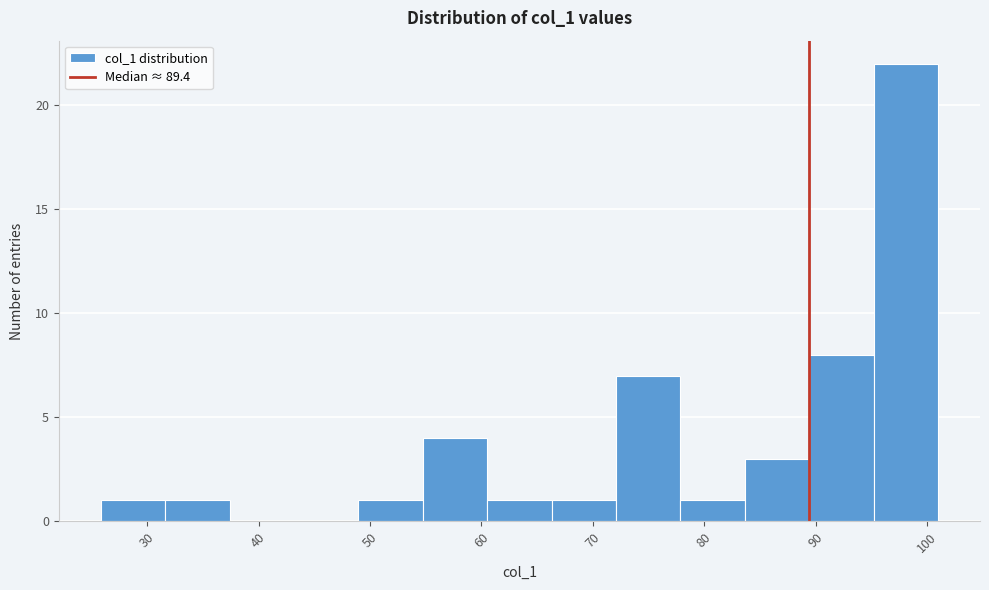

Reading left to right, transcribe this chart: for each bar, give the range it covers on the x-axis and its height. Neither the bar edges nor the heights are printed on the chart, so give them approximately, as read against the axes.

26 to 32: 1
32 to 37: 1
37 to 43: 0
43 to 49: 0
49 to 55: 1
55 to 61: 4
61 to 66: 1
66 to 72: 1
72 to 78: 7
78 to 84: 1
84 to 89: 3
89 to 95: 8
95 to 101: 22